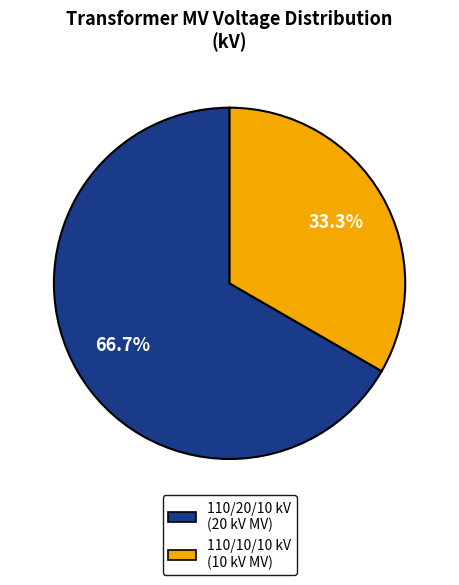

Does any single category account for the majority?

Yes